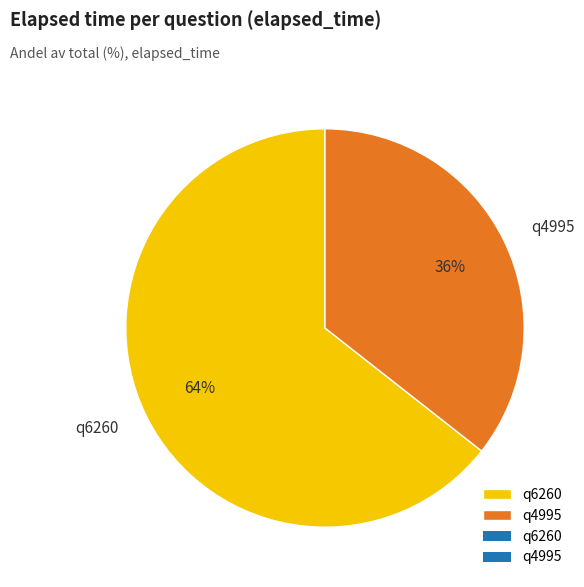

How many segments does this pie chart have?

2